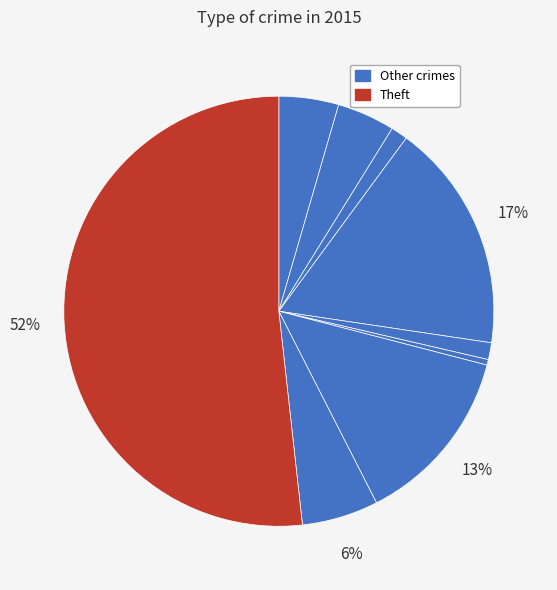

Count the number of slices in the pie.

9